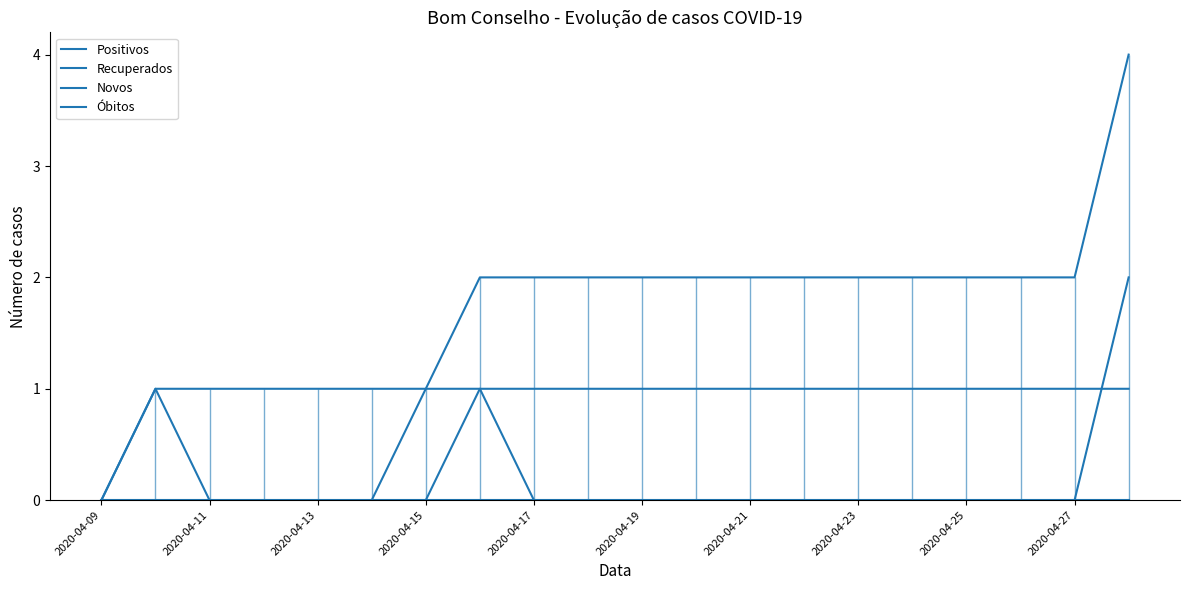

Reading right to left, transcribe all the data shown in this chart.

Positivos: 4	2	2	2	2	2	2	2	2	2	2	2	2	1	1	1	1	1	1	0
Recuperados: 0	0	0	0	0	0	0	0	0	0	0	0	0	0	0	0	0	0	0	0
Novos: 2	0	0	0	0	0	0	0	0	0	0	0	1	0	0	0	0	0	1	0
Óbitos: 1	1	1	1	1	1	1	1	1	1	1	1	1	1	0	0	0	0	0	0